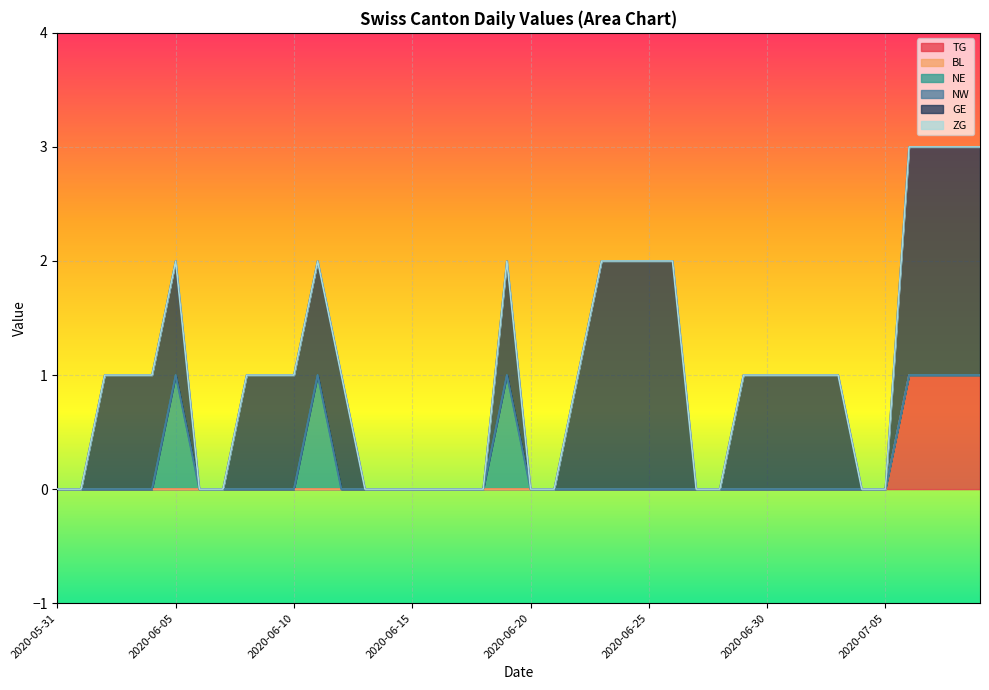

Which category has the lowest value in the NW series?

2020-05-31